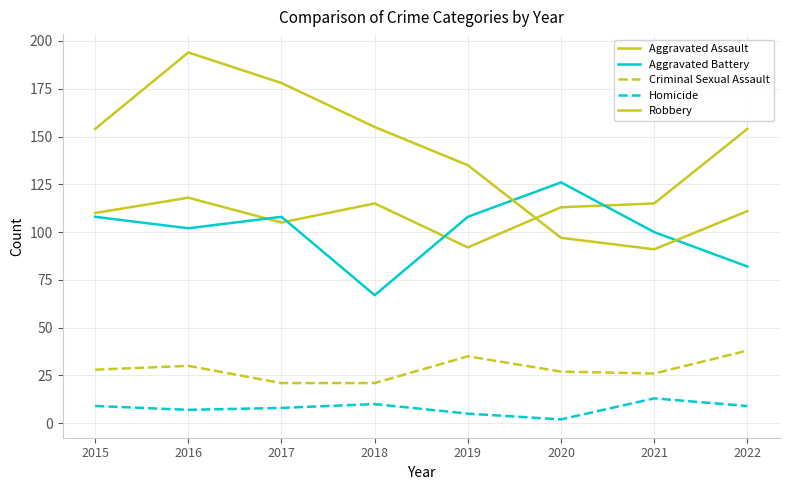

Where is the first local maximum for Criminal Sexual Assault?

2016